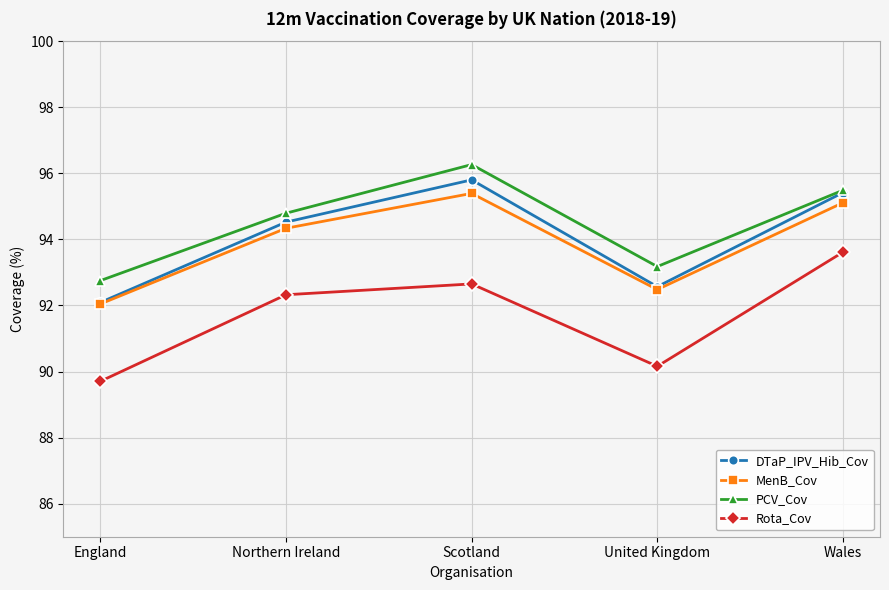

What is the lowest value of the PCV_Cov series?

92.8